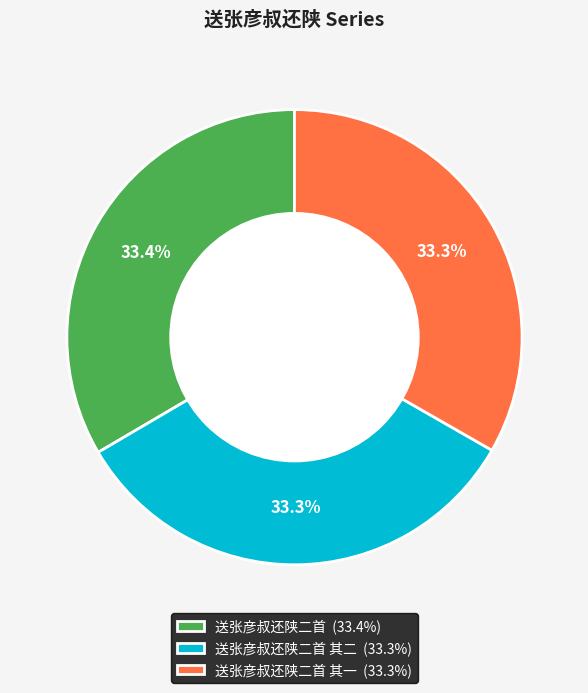

Does any single category account for the majority?

No